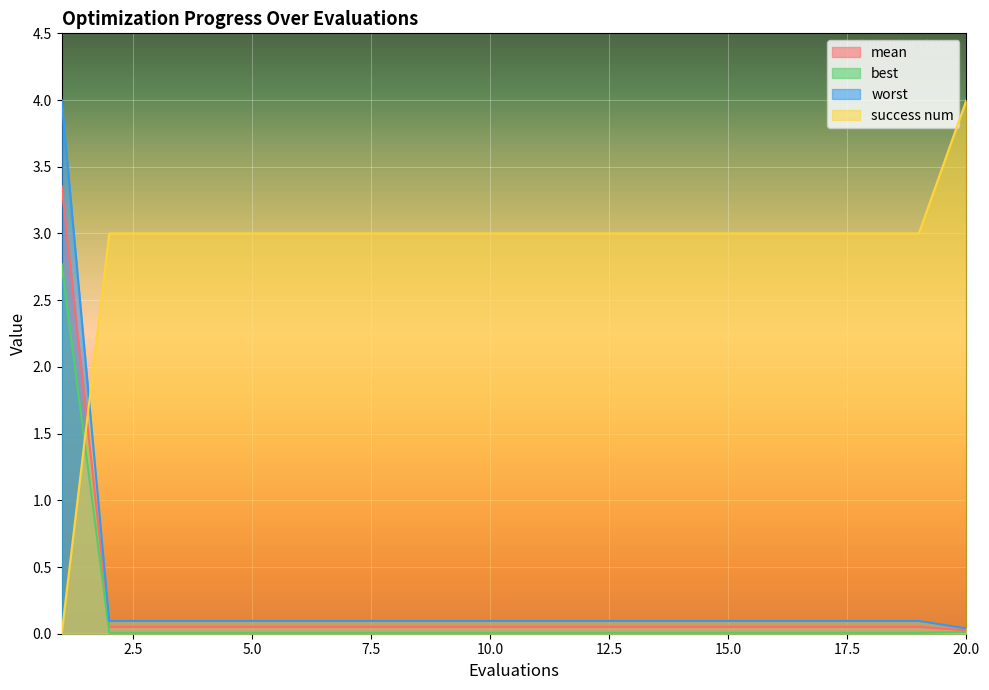

Which series has the largest range (max minus min)?

success num